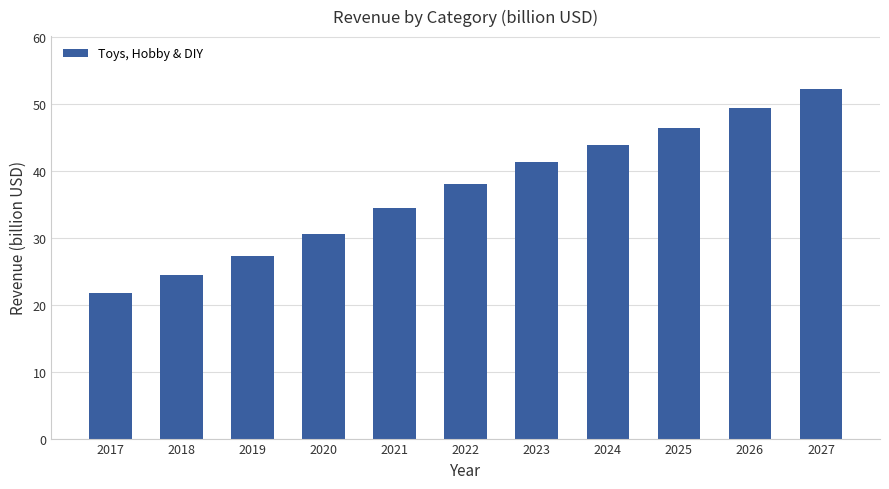

Rank the categories by value from highest to lowest.

2027, 2026, 2025, 2024, 2023, 2022, 2021, 2020, 2019, 2018, 2017